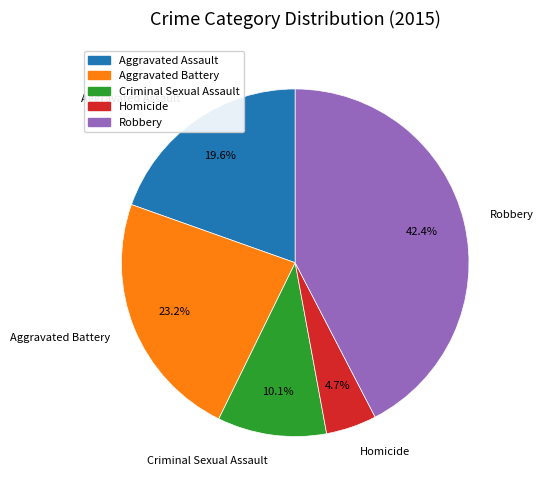

Is it true that Criminal Sexual Assault is 10% of the pie?

True